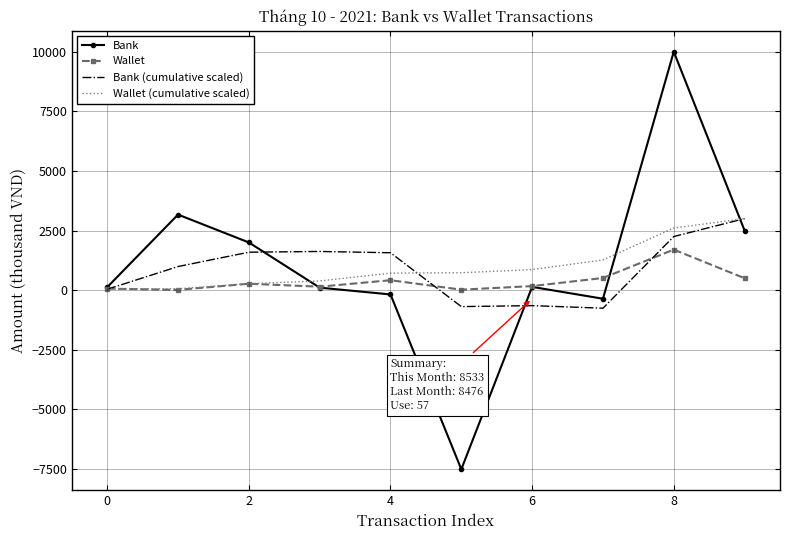

True or false: Wallet (cumulative scaled) and Bank (cumulative scaled) intersect in this chart.

True